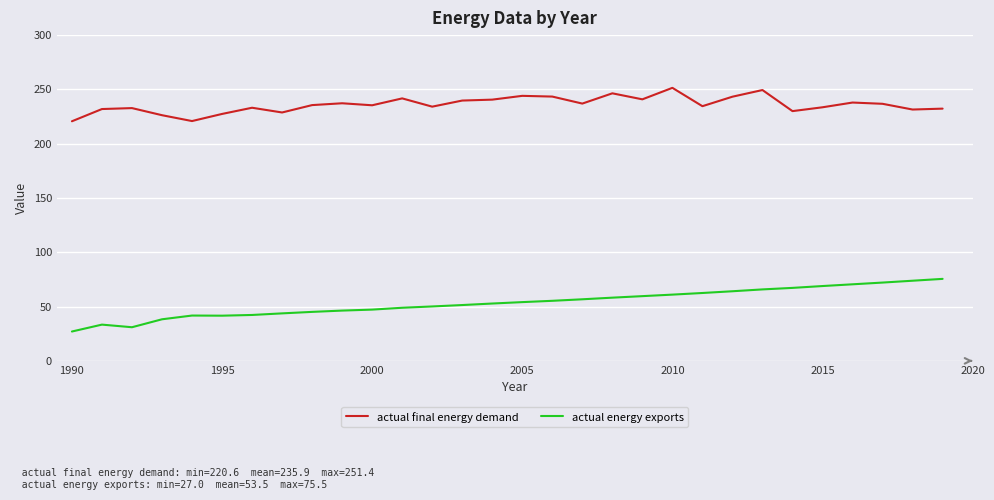

True or false: actual energy exports and actual final energy demand cross at least once.

False